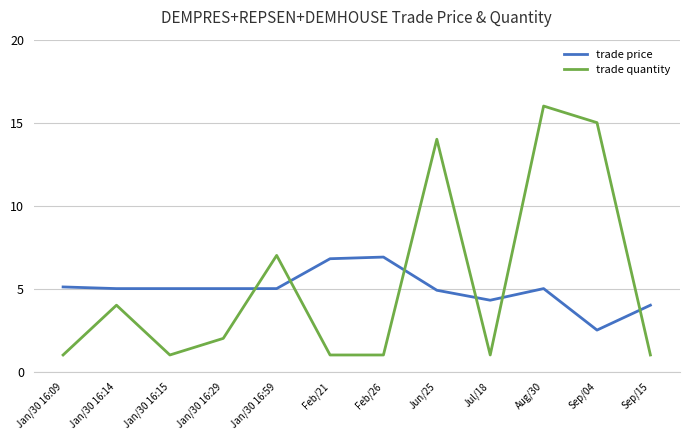

What is the minimum value shown in the chart?

1.0